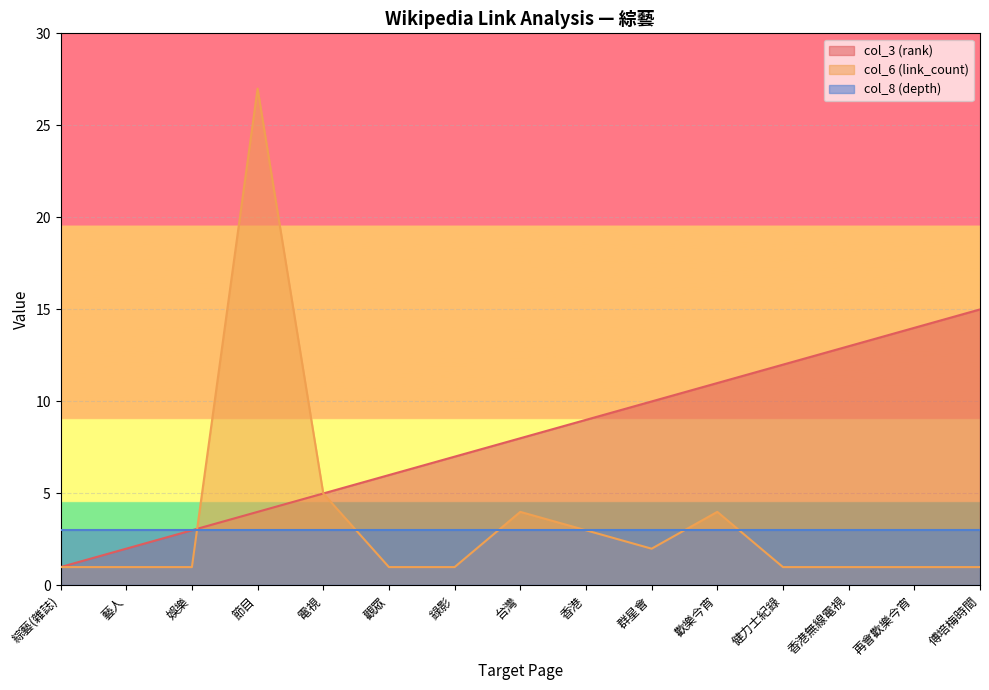

Which series has the largest range (max minus min)?

col_6 (link_count)